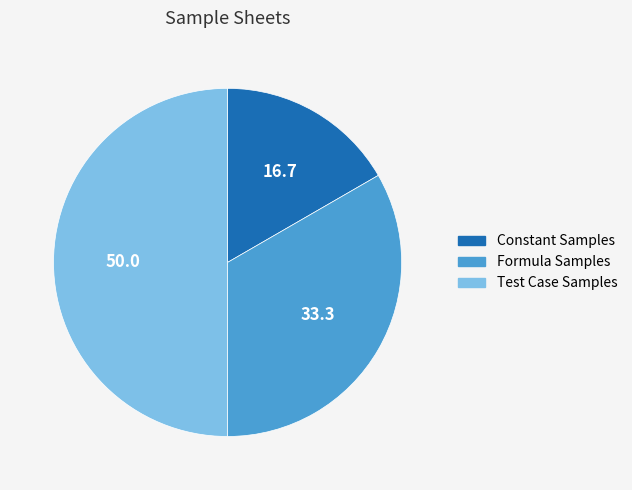

What is the largest slice in the pie chart?

Test Case Samples